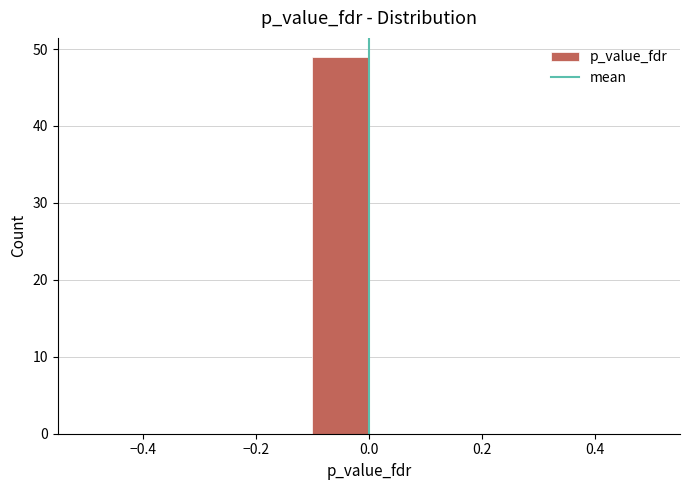

What is the height of the bar covering -0.1 to 0.0 on the x-axis? Neither the bar edges nor the heights are printed on the chart, so give them approximately, as read against the axes.

49